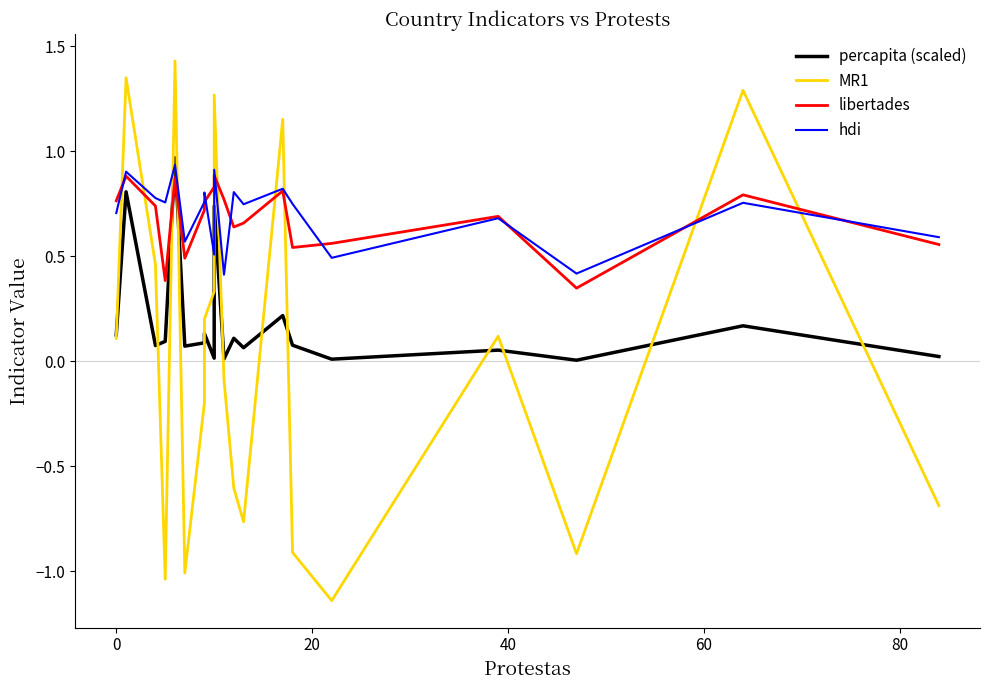

How many lines are shown in the chart?

4